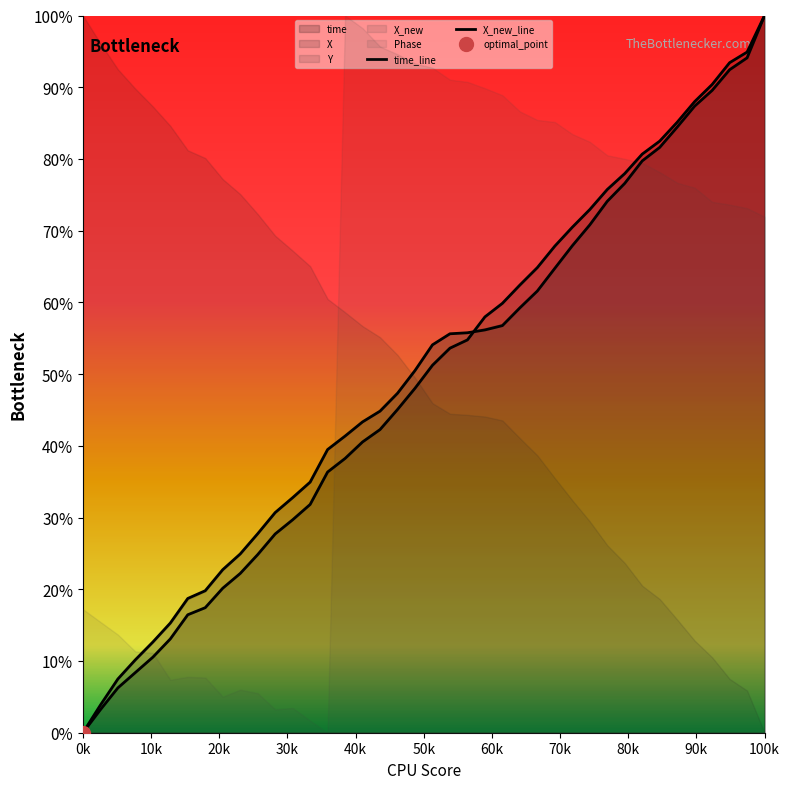

What is the average value of the time_line series?

0.5